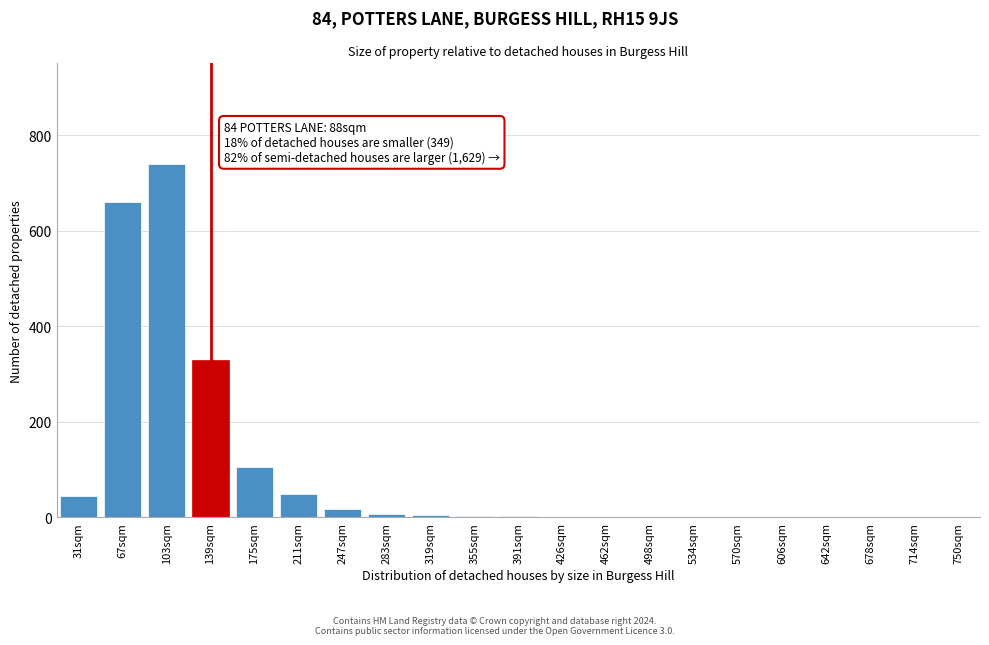

True or false: the data shows 660 at 67sqm.

True